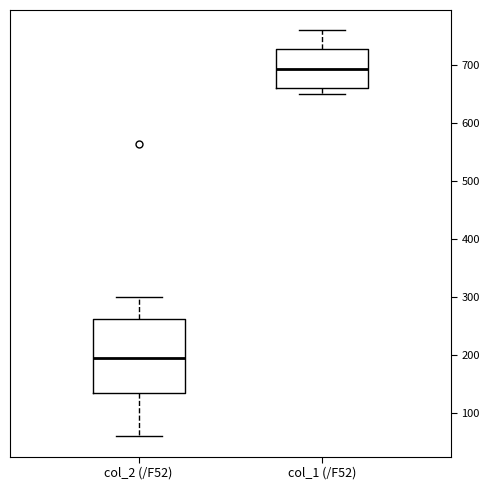

Reading left to right, read every box against the y-axis: the position of its median line, the range the box covers, and the ends of its whiskers. The values are not printed on the chart, so give them approximately, as read against the axis.

col_2 (/F52): median 190, box 130 to 260, whiskers 60 to 300
col_1 (/F52): median 690, box 660 to 730, whiskers 650 to 760